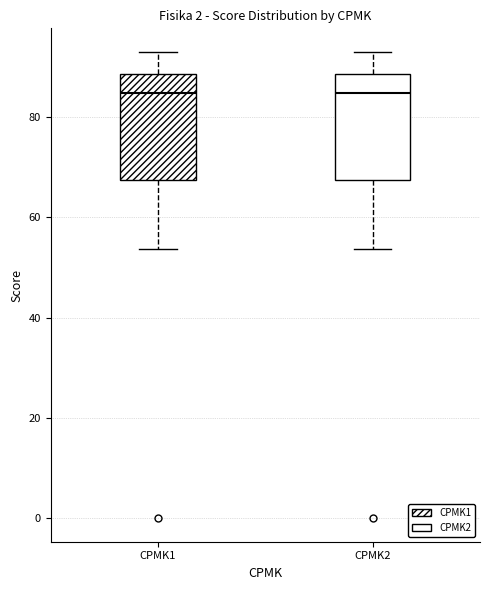

Reading left to right, transcribe this box plot: for each box, give where its median line is, the range the box spans, and where its two whiskers end, as read against the y-axis. The values are not printed on the chart, so give them approximately, as read against the axis.

CPMK1: median 84, box 68 to 88, whiskers 54 to 94
CPMK2: median 84, box 68 to 88, whiskers 54 to 94